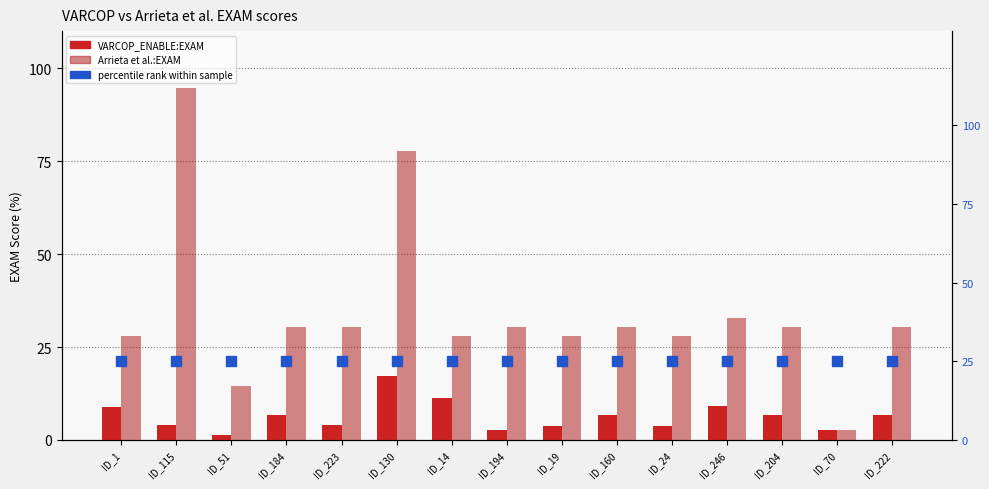

What are all the series names shown in the legend?

VARCOP_ENABLE:EXAM, Arrieta et al.:EXAM, percentile rank within sample